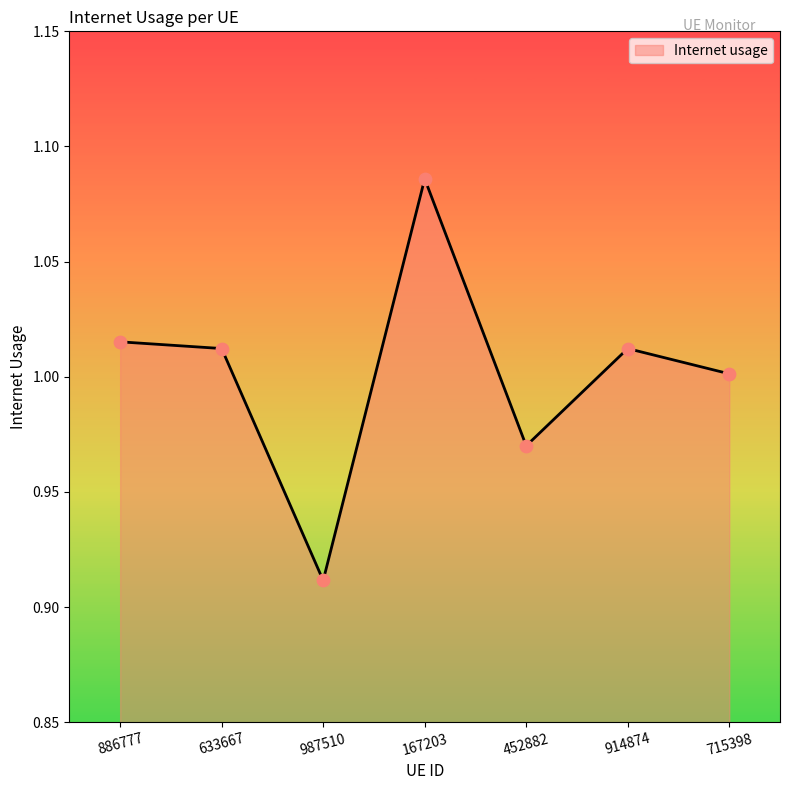

What is the change in value from 167203 to 715398?

-0.1